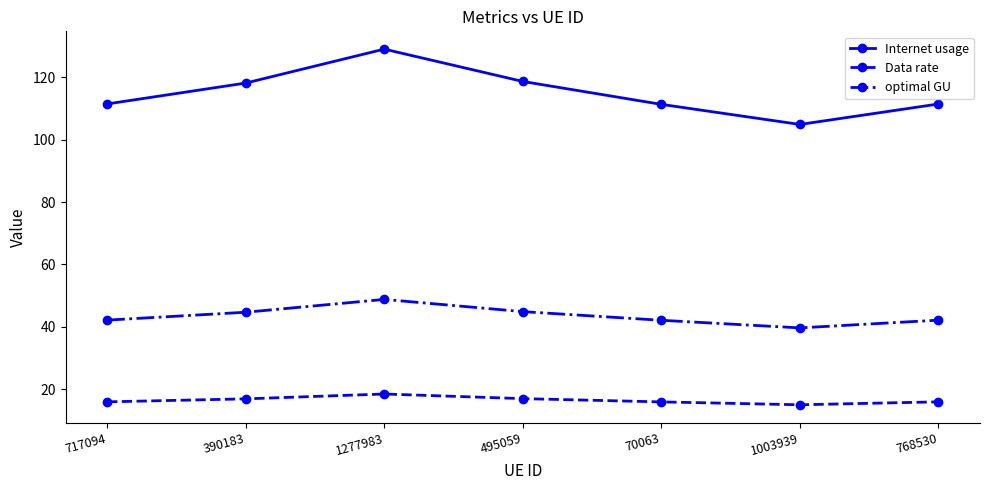

Which series has the largest total across all categories?

Internet usage